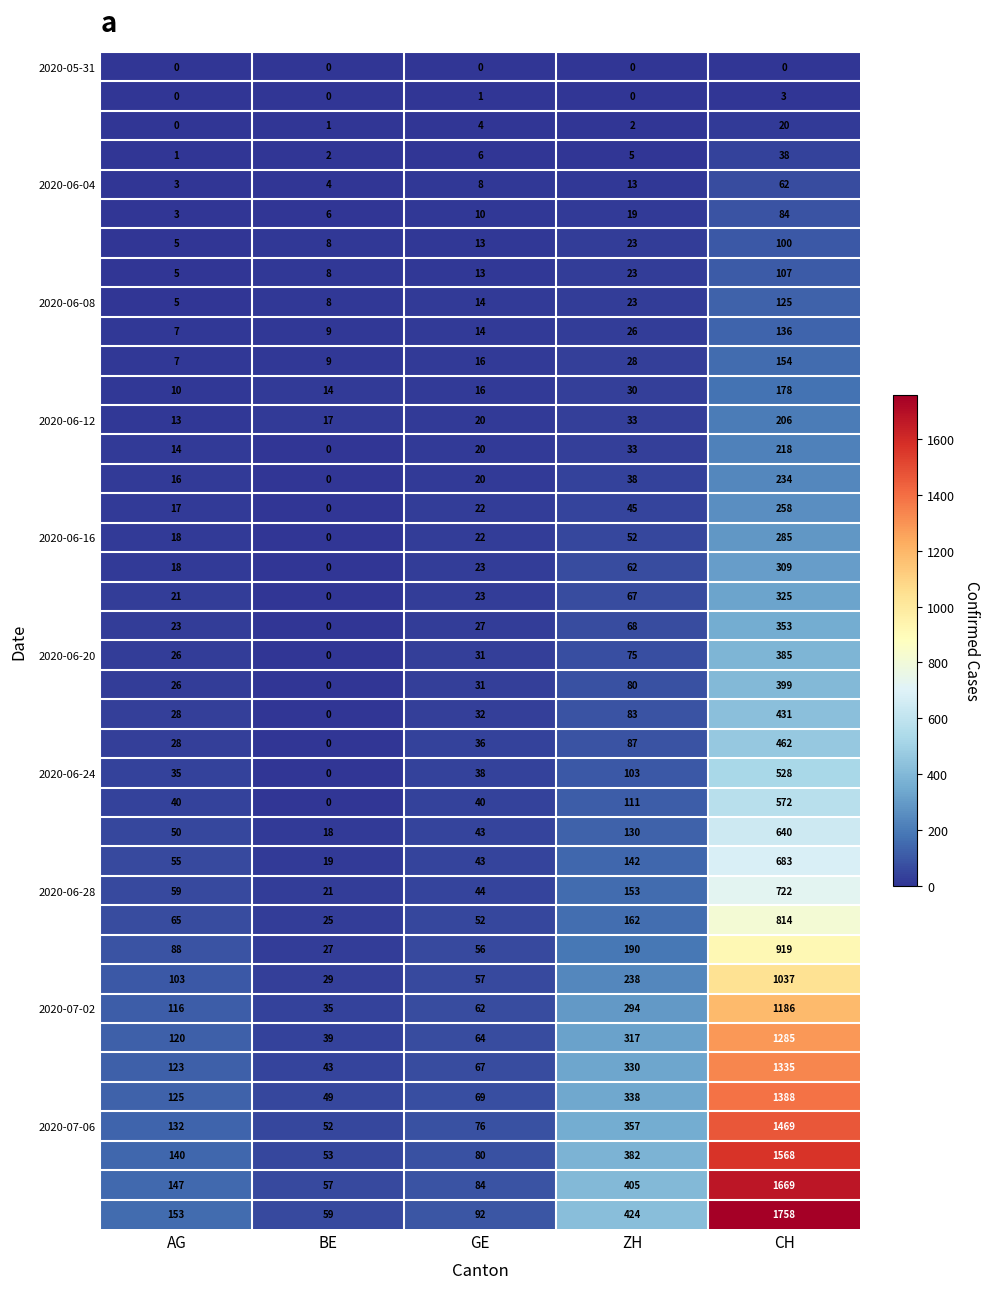

At which category is the sum across all series the highest?

CH